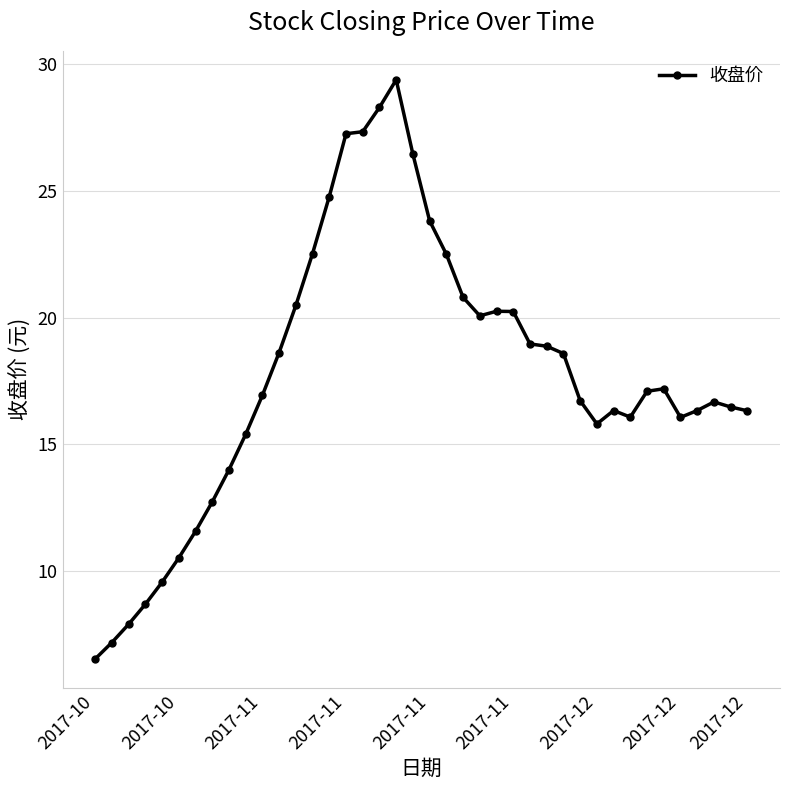

Does the chart display data point markers on the line(s)?

Yes